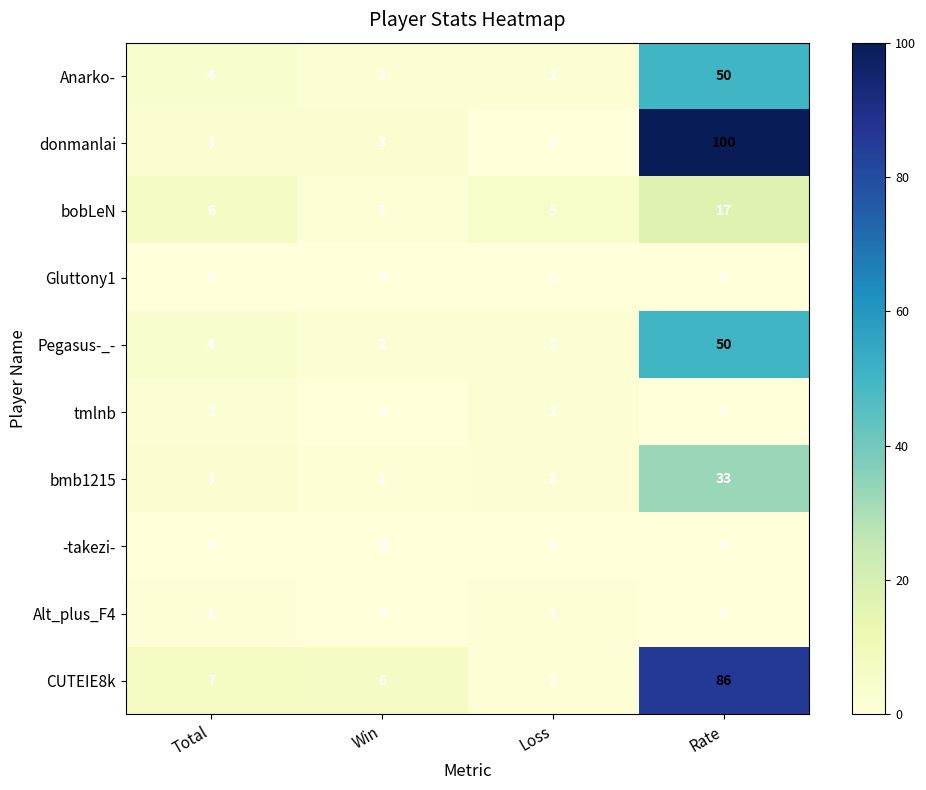

What is the greatest value displayed?

100